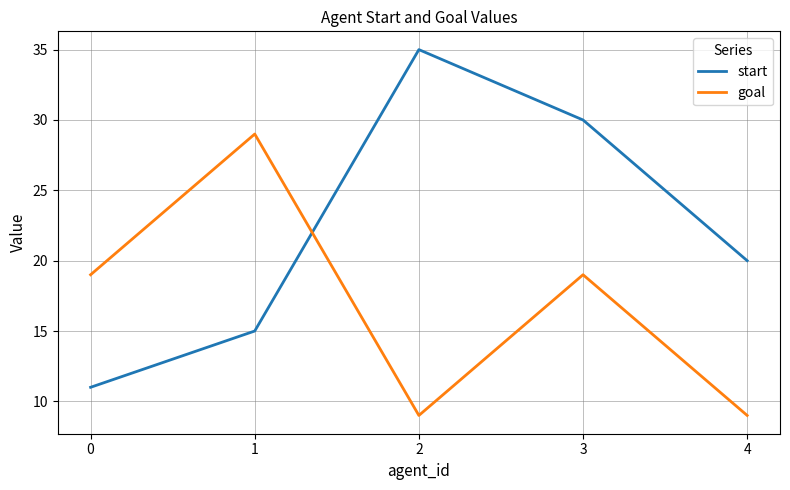

Reading left to right, transcribe all the data shown in this chart.

start: 0=11	1=15	2=35	3=30	4=20
goal: 0=19	1=29	2=9	3=19	4=9